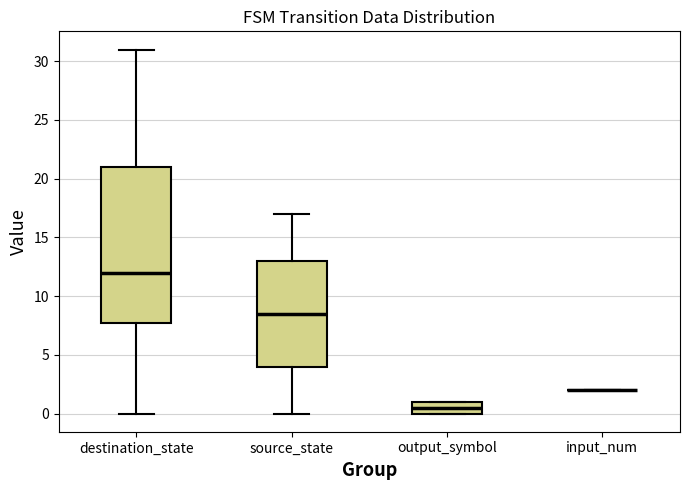

Comparing the boxes themselves (not the whiskers), which one is the tallest?

destination_state